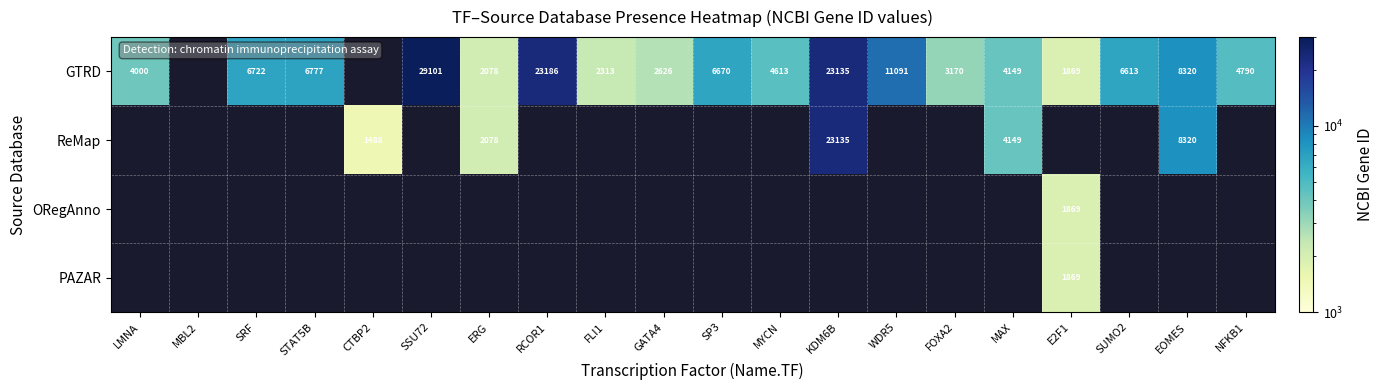

The value of ReMap at EOMES is 8320. True or false?

True